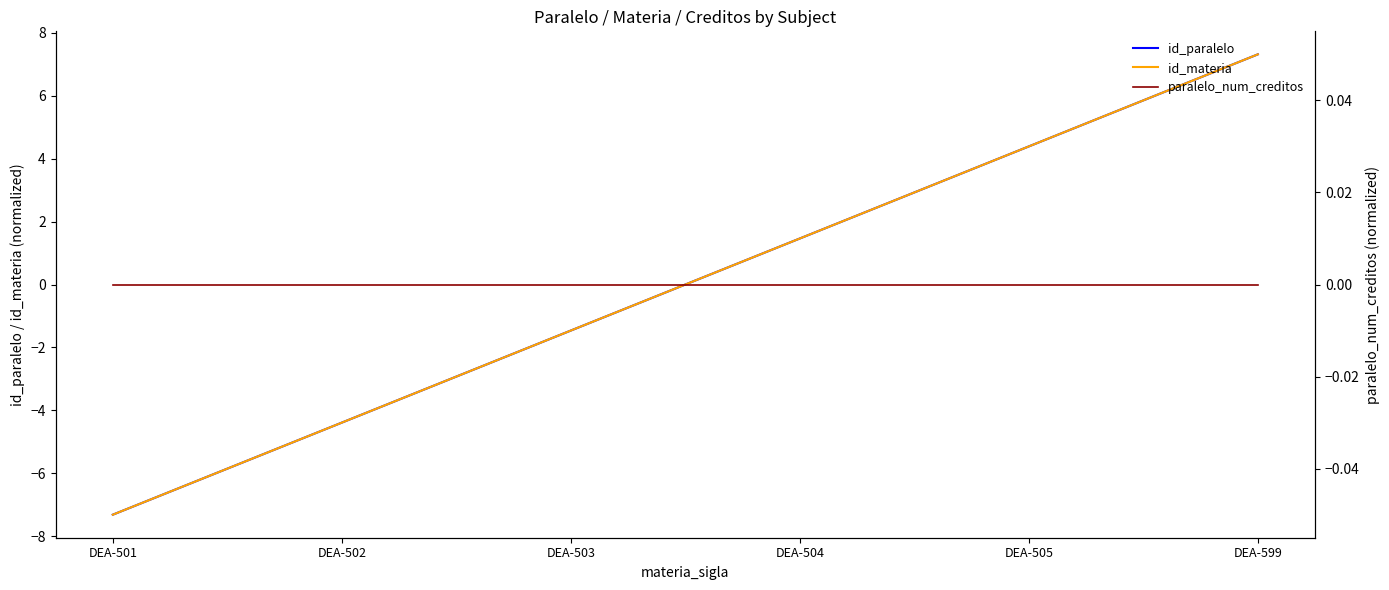

What is the spread (max minus min) of values at DEA-501?

7.3